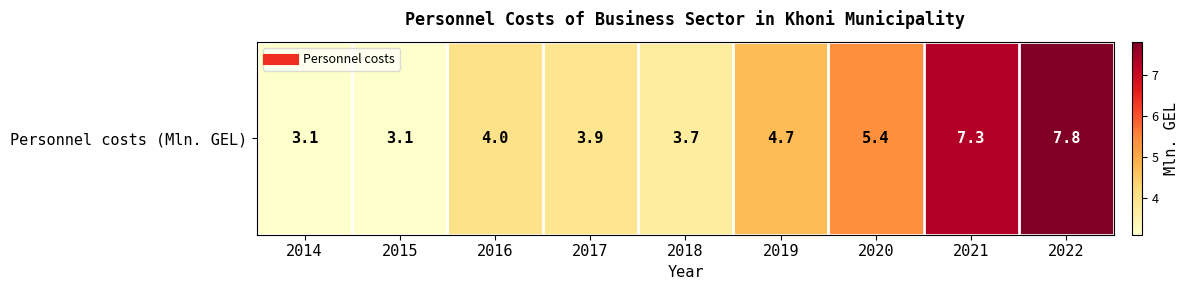

Which has a higher value, 2017 or 2020?

2020